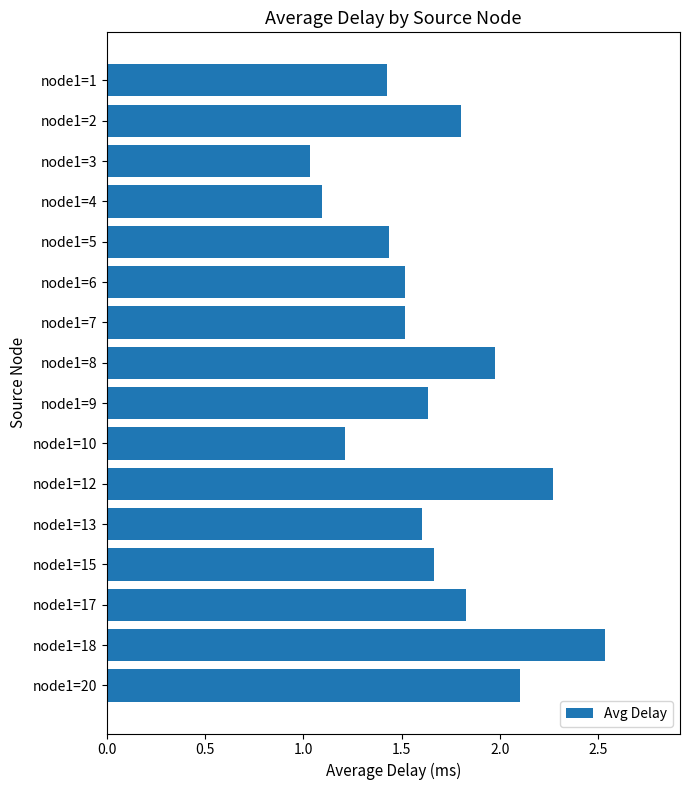

Approximately how many times larger is the value at node1=10 compared to node1=20?

0.6